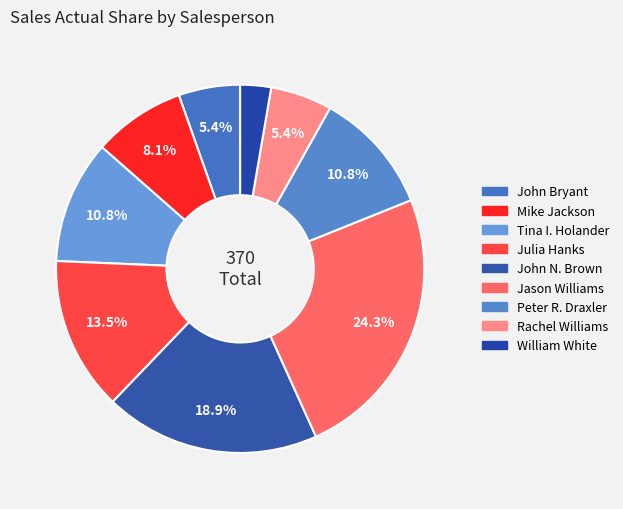

Which category has the smallest portion of the pie?

William White